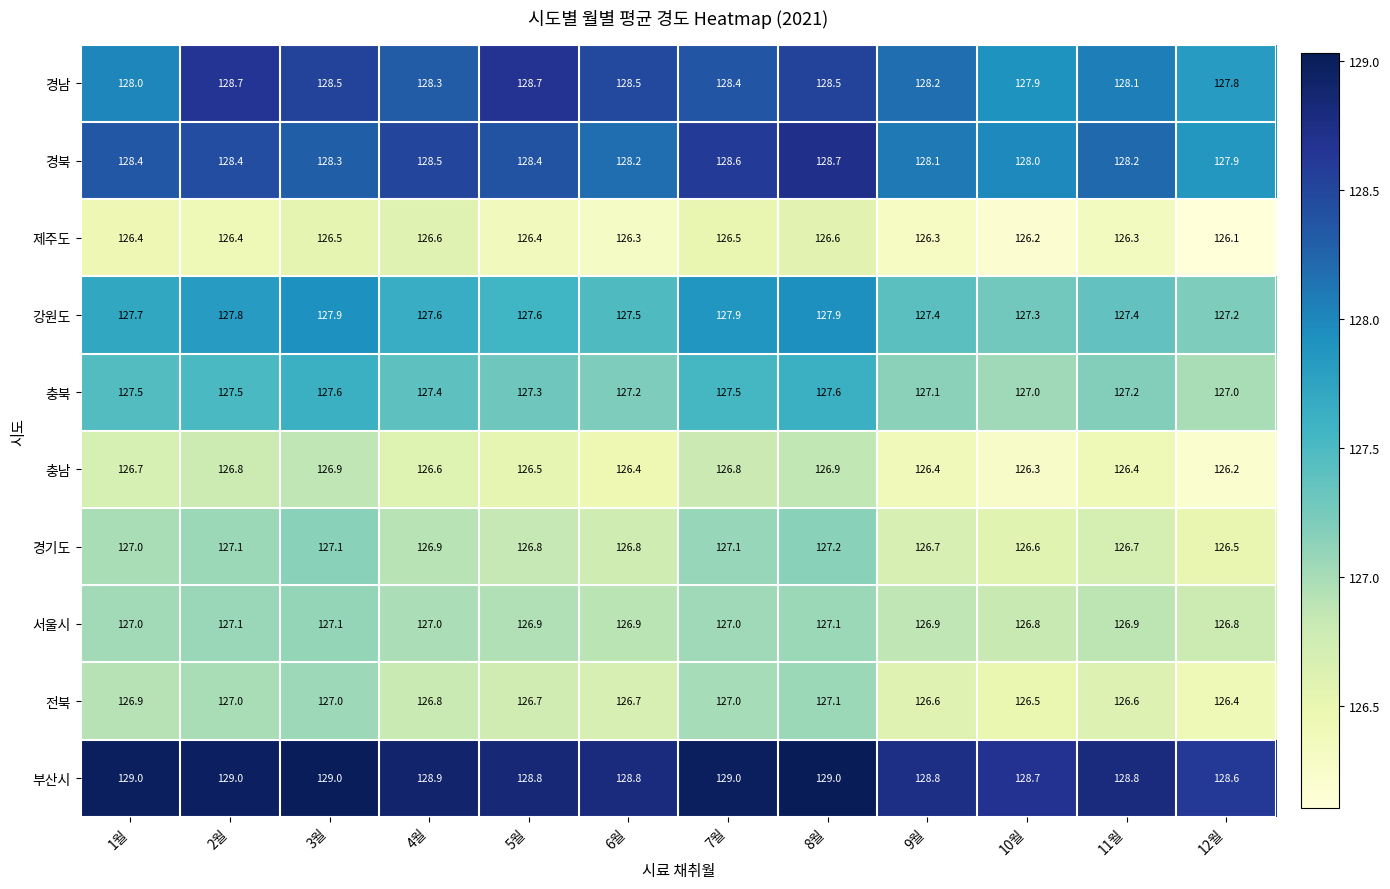

Rank the series at 11월 from highest to lowest value.

부산시, 경북, 경남, 강원도, 충북, 서울시, 경기도, 전북, 충남, 제주도